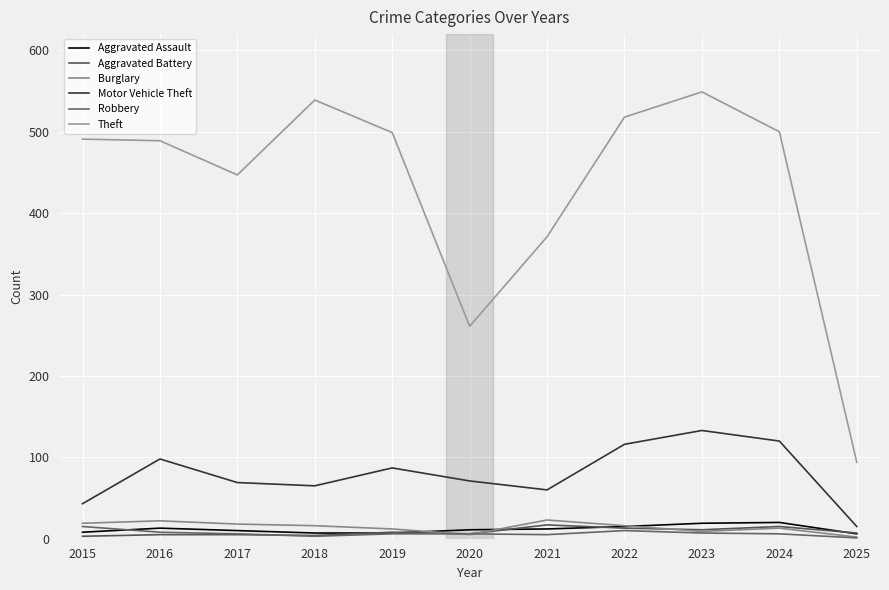

At 2019, list the series in order from smallest to largest.

Robbery, Aggravated Assault, Aggravated Battery, Burglary, Motor Vehicle Theft, Theft